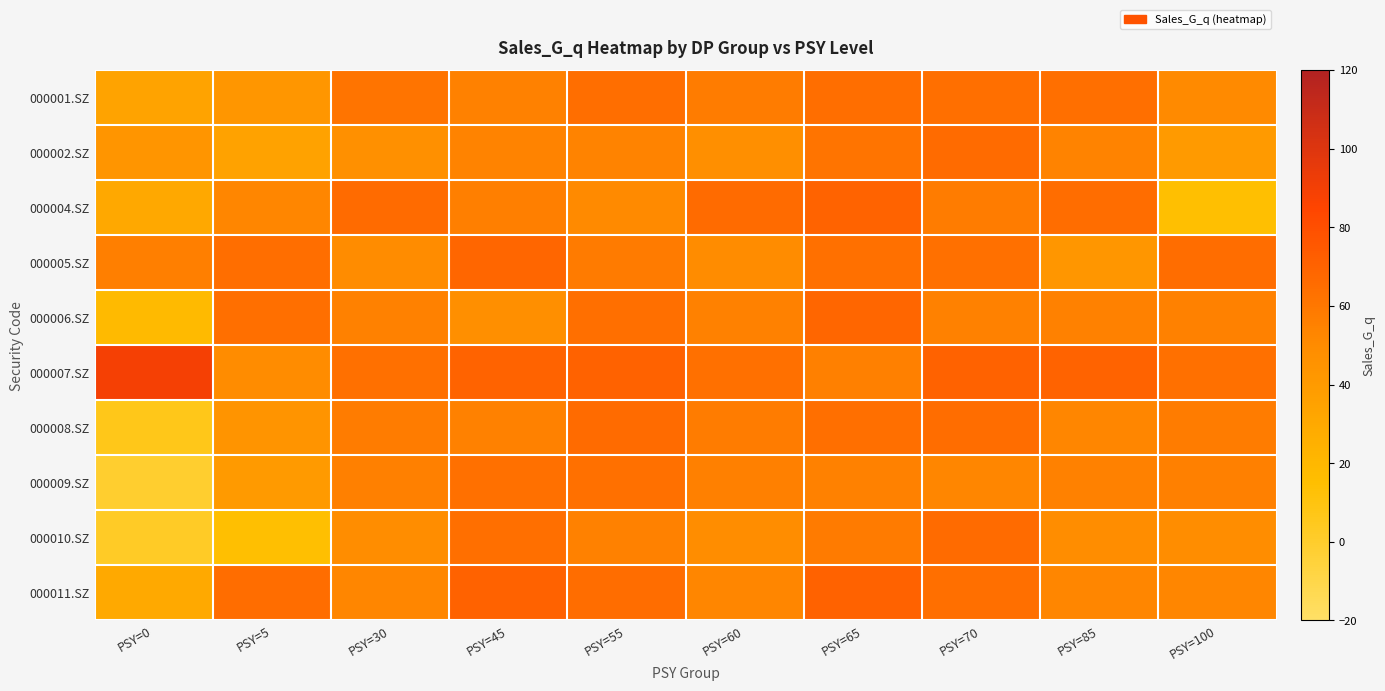

At which category does the chart reach its peak across all series?

PSY=0